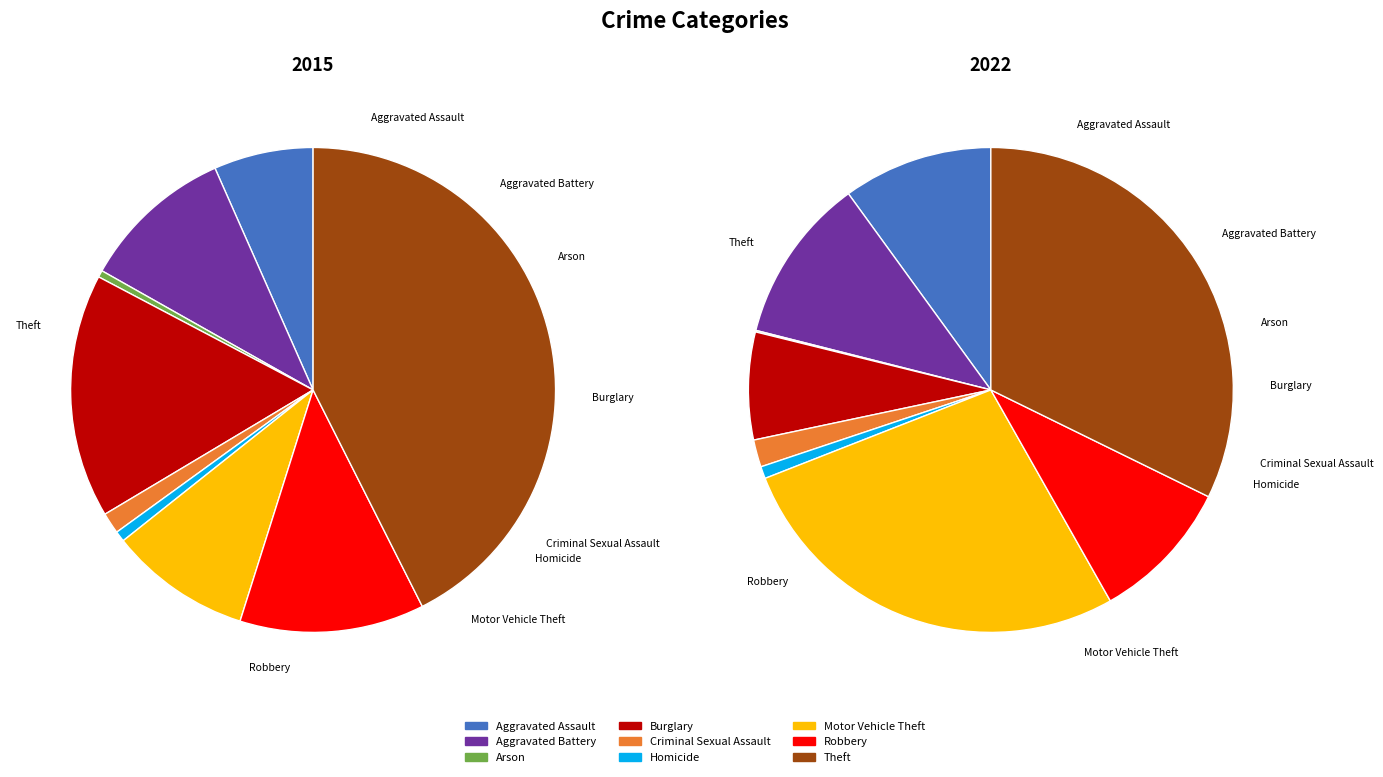

Does any single category account for the majority?

No